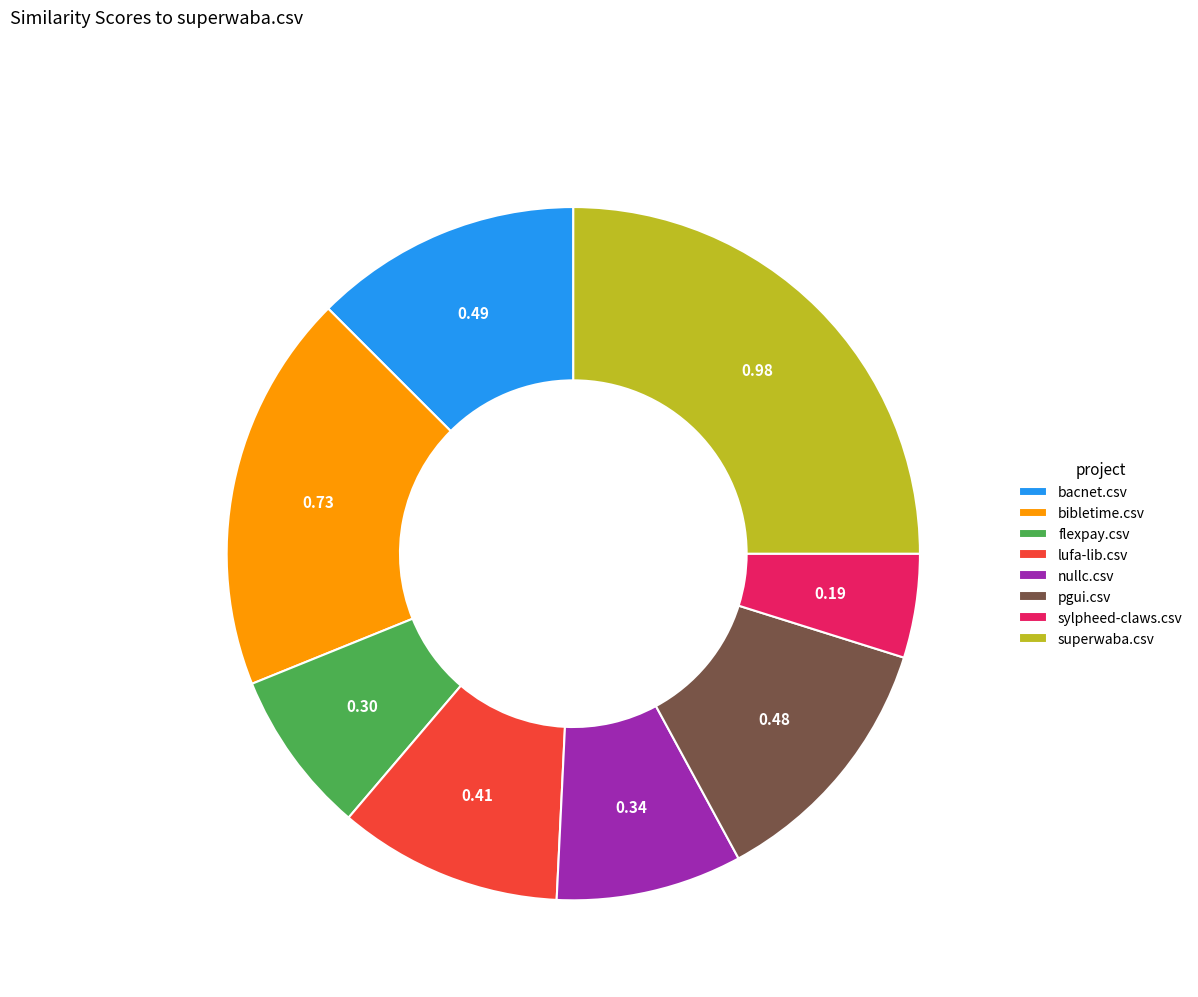

What is the largest slice in the pie chart?

superwaba.csv